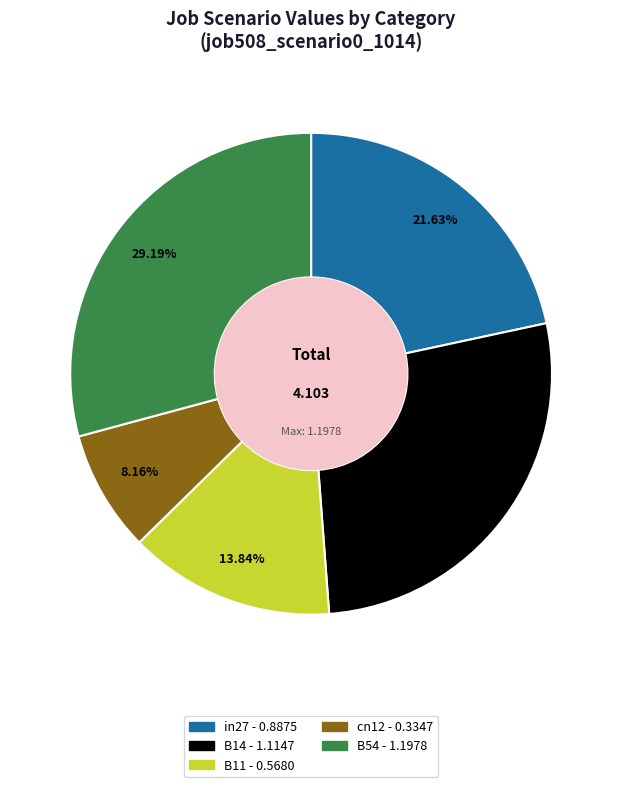

What percentage is the in27 slice, to the nearest percent?

22%